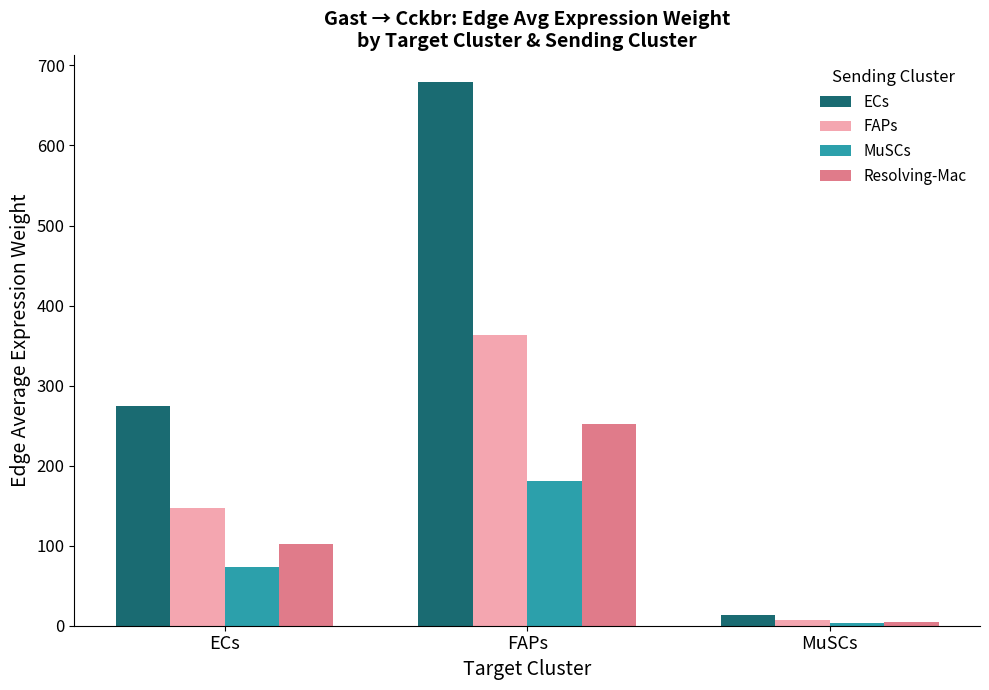

What is the approximate value of MuSCs at FAPs?

180.9